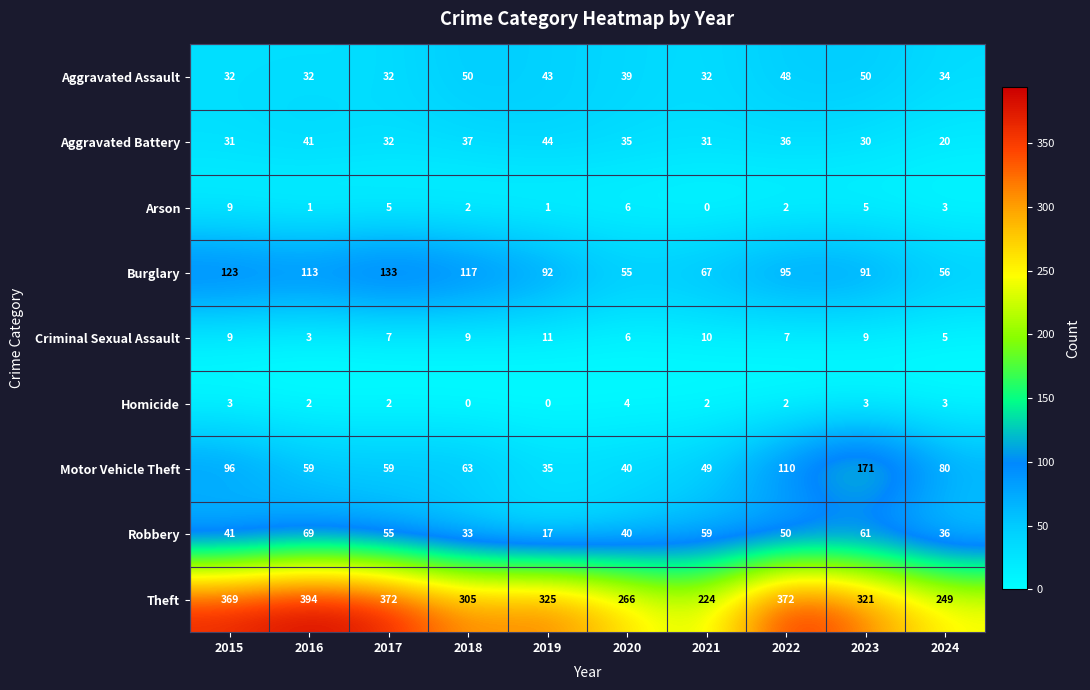

List the series in order of their peak value, highest first.

Theft, Motor Vehicle Theft, Burglary, Robbery, Aggravated Assault, Aggravated Battery, Criminal Sexual Assault, Arson, Homicide